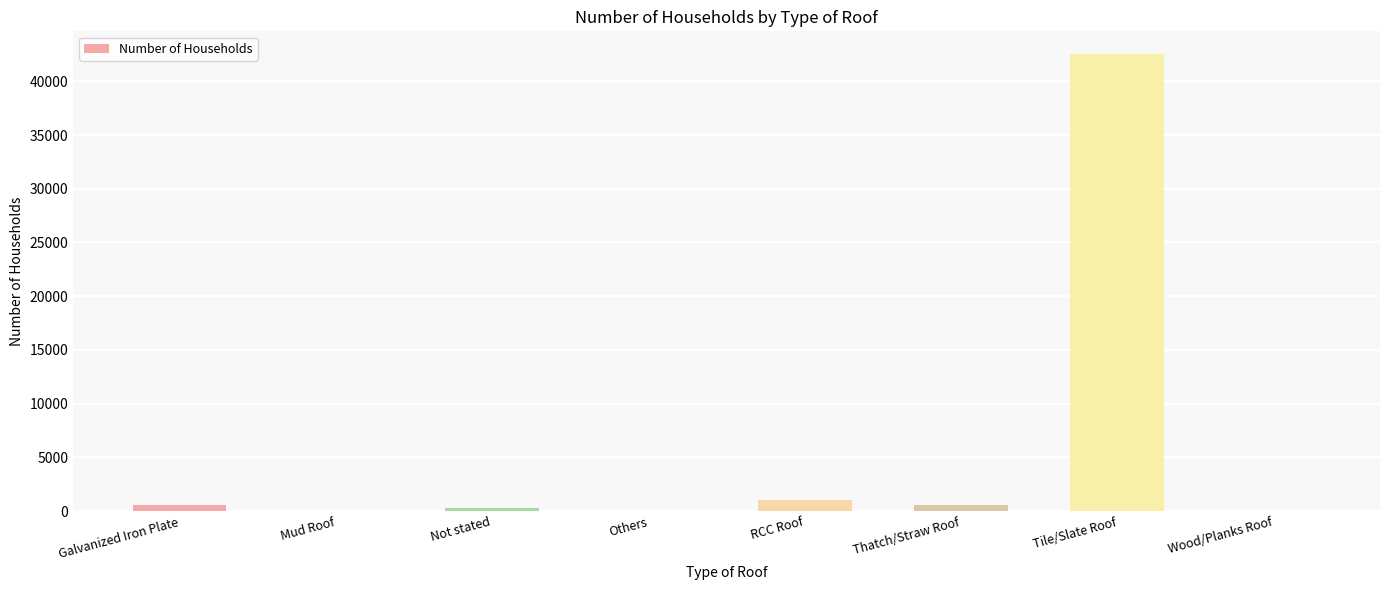

Which category has the highest value across all series?

Tile/Slate Roof